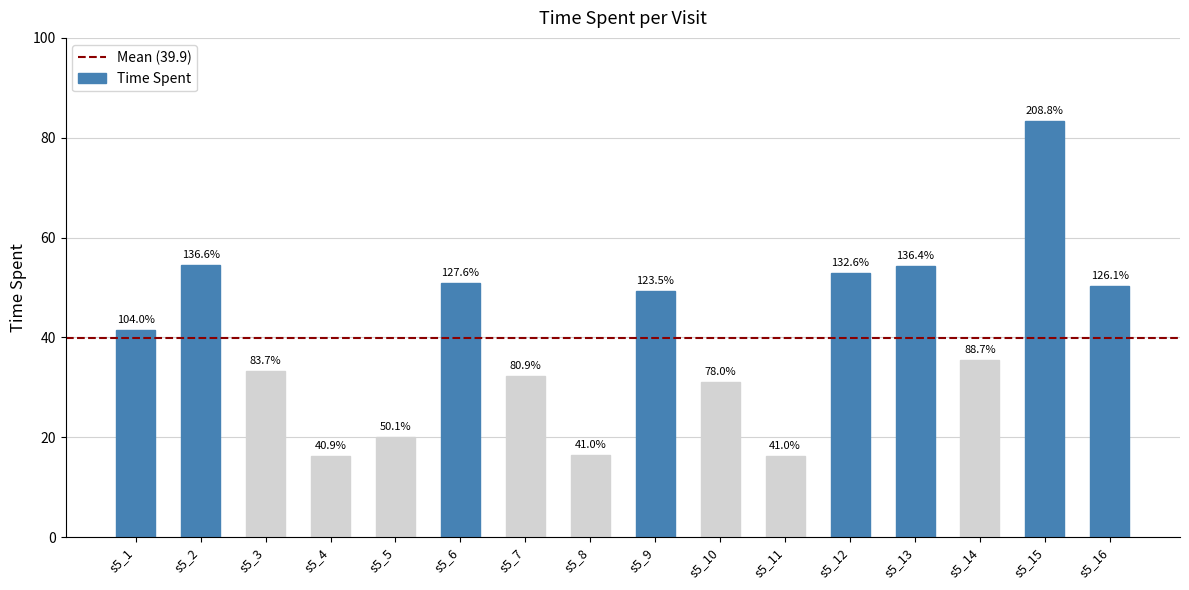

Are the bars horizontal?

No